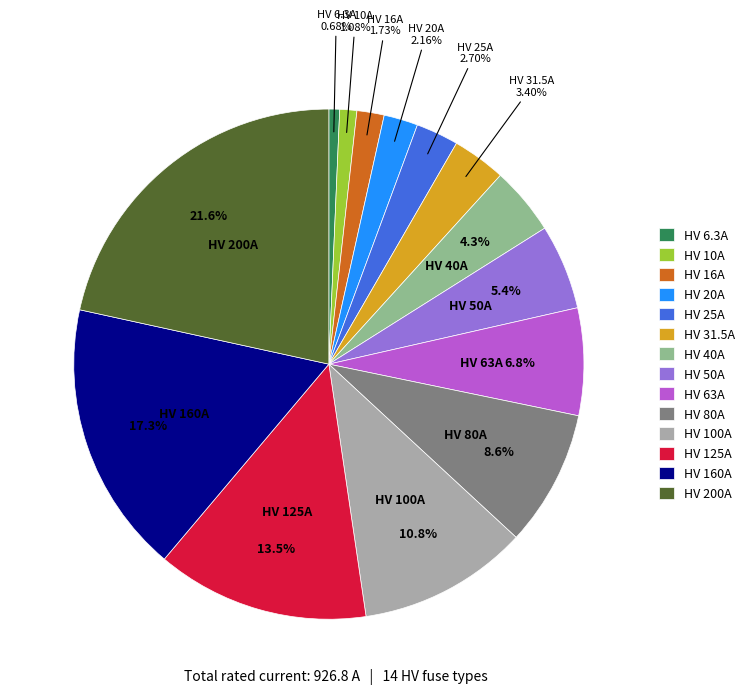

Which slice is the largest?

HV 200A